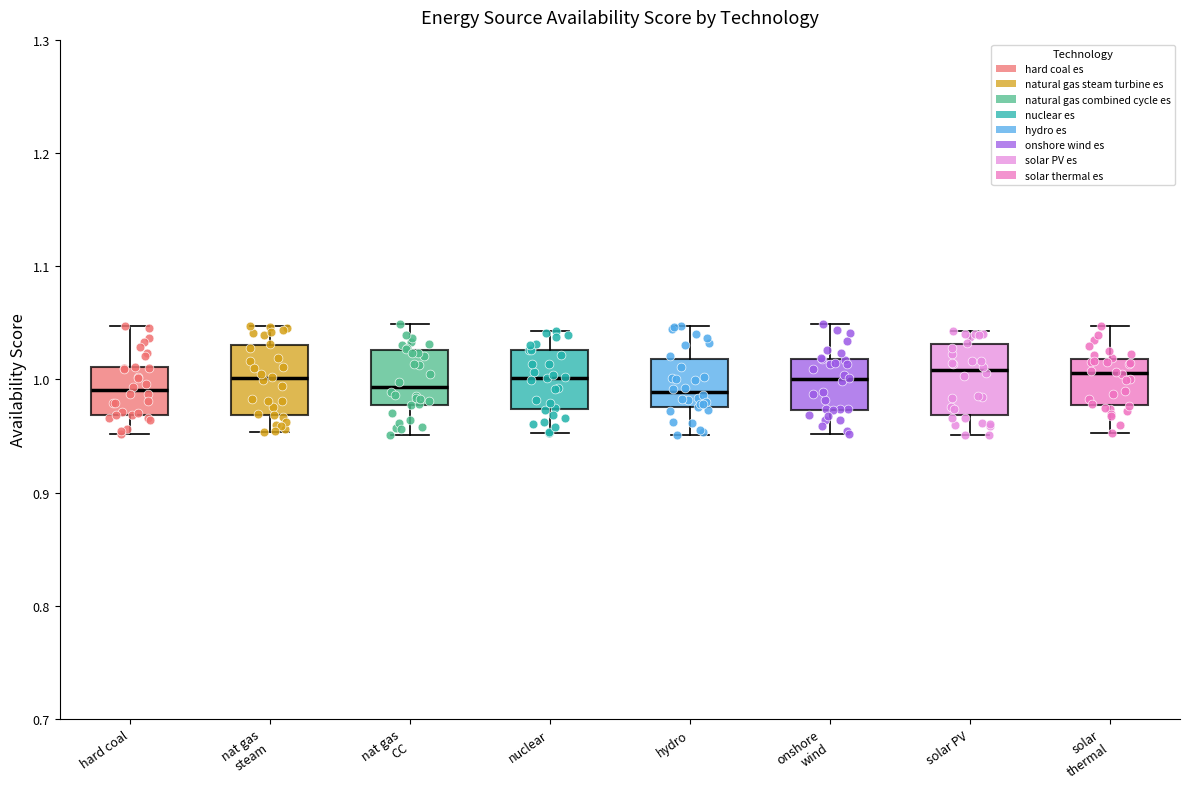

Reading left to right, transcribe this box plot: for each box, give where its median line is, the range the box spans, and where its two whiskers end, as read against the y-axis. The values are not printed on the chart, so give them approximately, as read against the axis.

hard coal: median 0.99, box 0.97 to 1.01, whiskers 0.95 to 1.05
nat gas steam: median 1.00, box 0.97 to 1.03, whiskers 0.95 to 1.05
nat gas CC: median 0.99, box 0.98 to 1.03, whiskers 0.95 to 1.05
nuclear: median 1.00, box 0.97 to 1.03, whiskers 0.95 to 1.04
hydro: median 0.99, box 0.98 to 1.02, whiskers 0.95 to 1.05
onshore wind: median 1.00, box 0.97 to 1.02, whiskers 0.95 to 1.05
solar PV: median 1.01, box 0.97 to 1.03, whiskers 0.95 to 1.04
solar thermal: median 1.01, box 0.98 to 1.02, whiskers 0.95 to 1.05